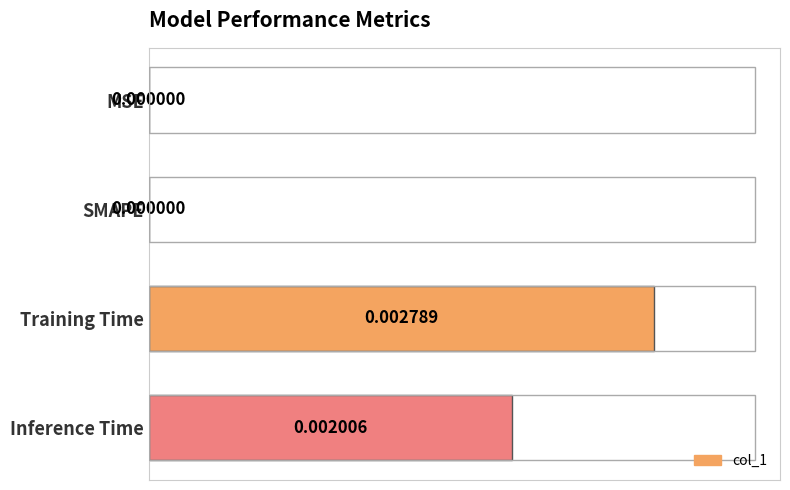

Which label corresponds to the largest value in the chart?

Training Time